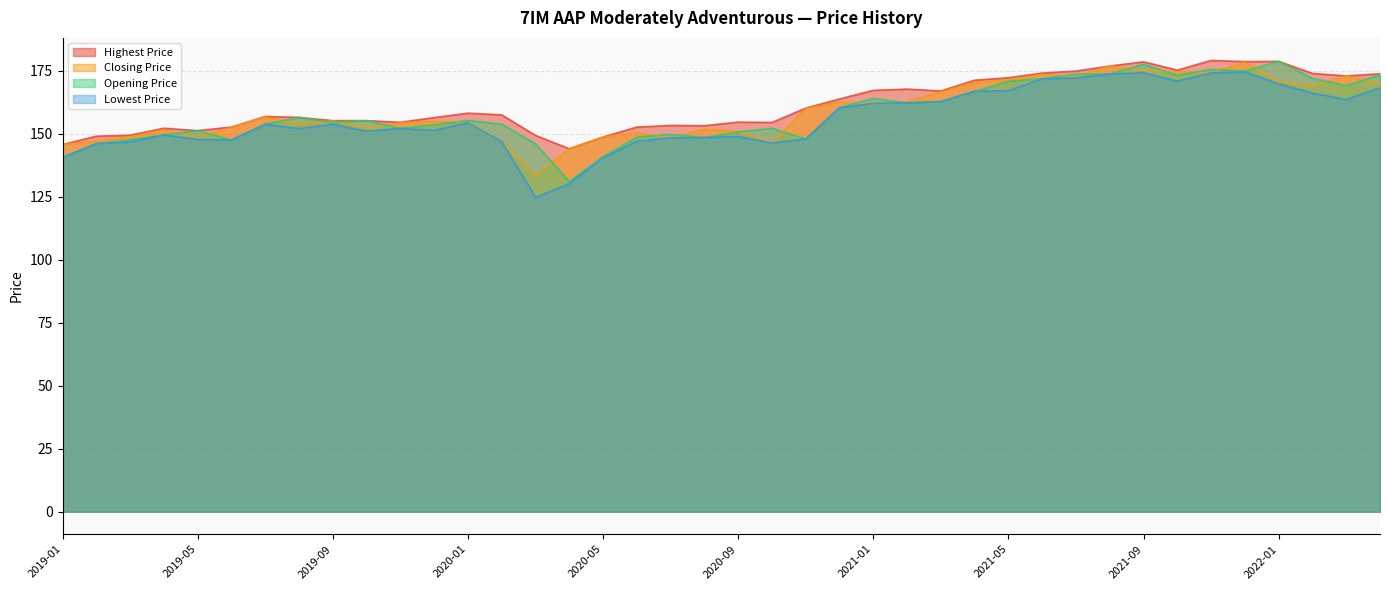

What is the label of the 8th point from the right?

2021-09